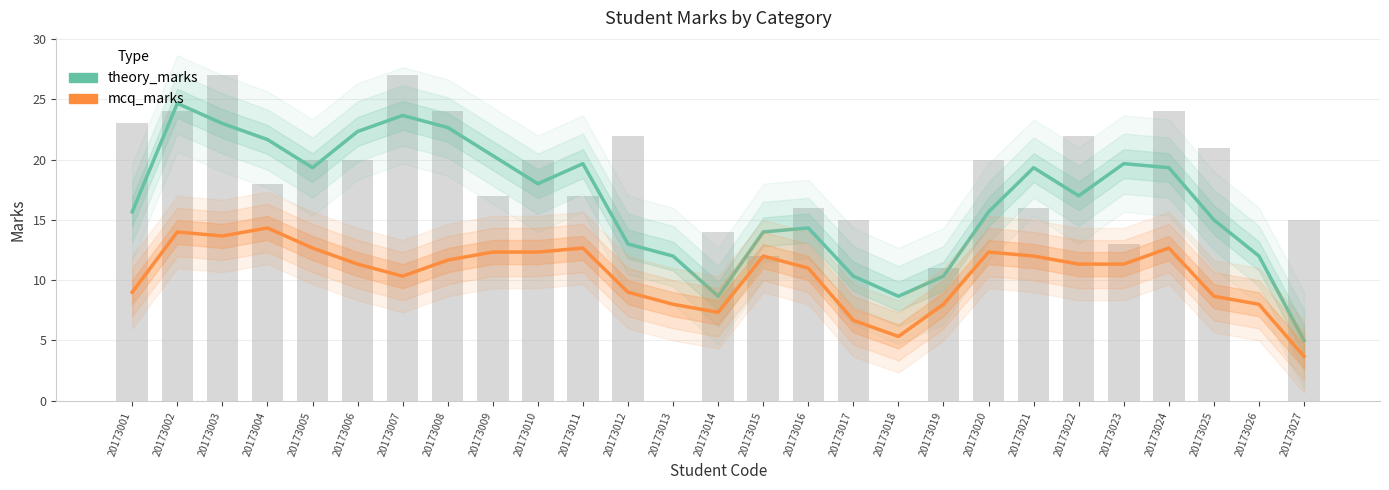

How many distinct data groups are displayed?

2